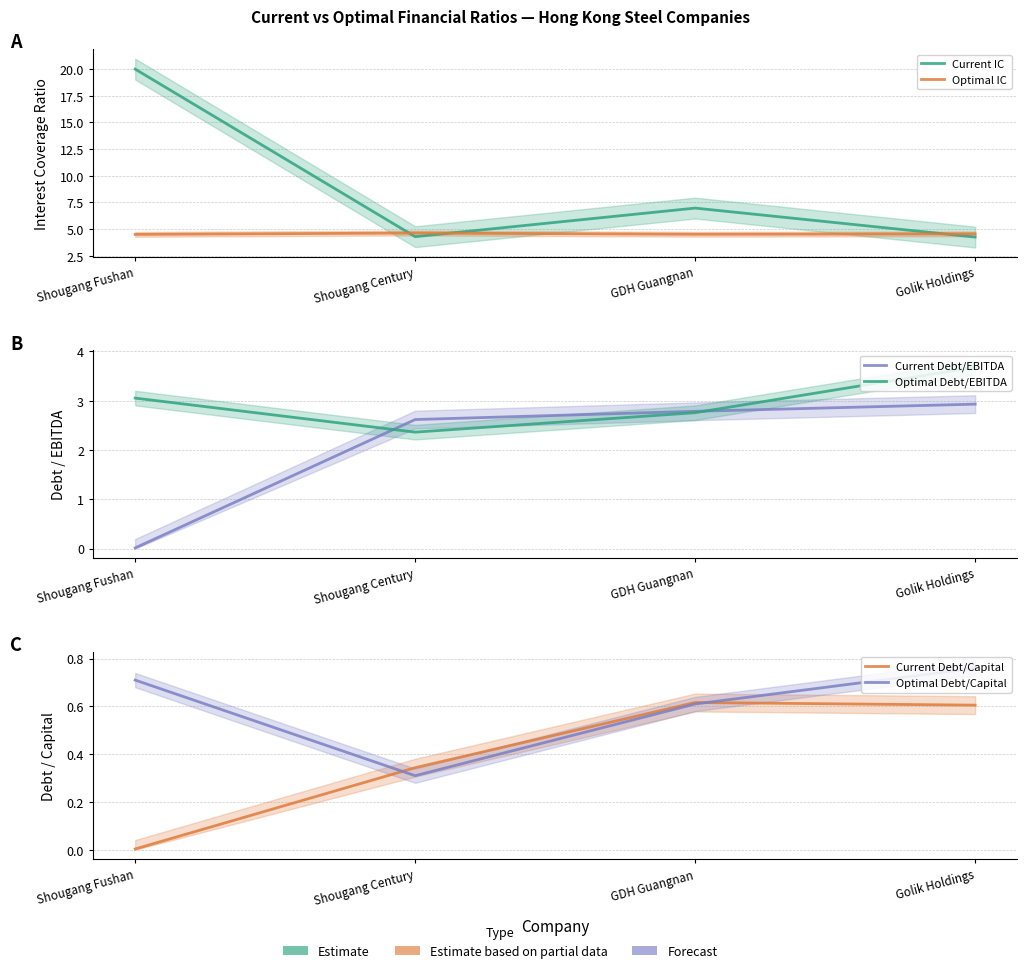

How many values in the Current IC series are below 6?

2